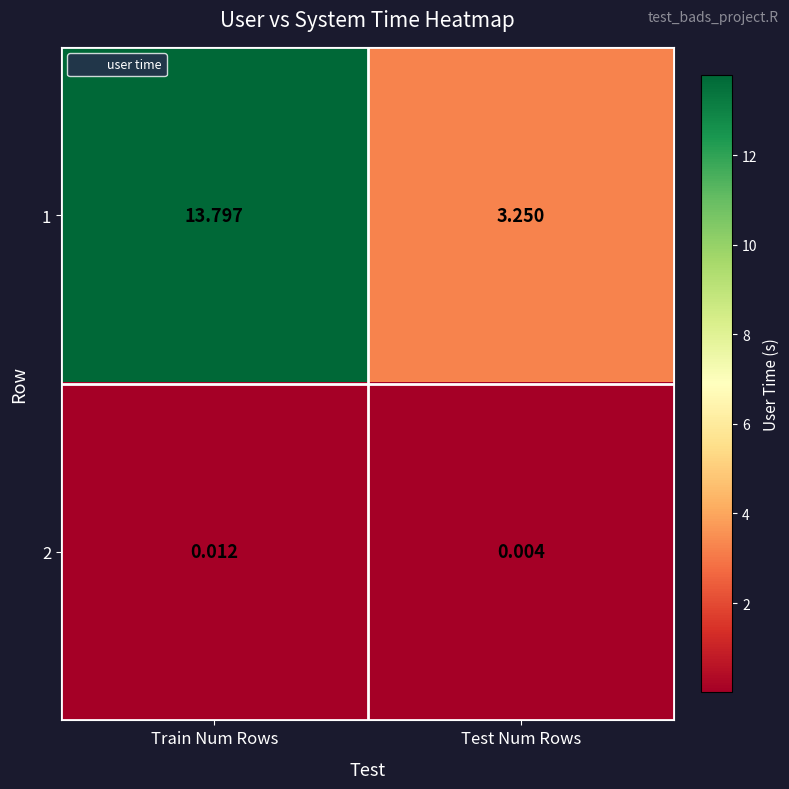

How many distinct data groups are displayed?

2